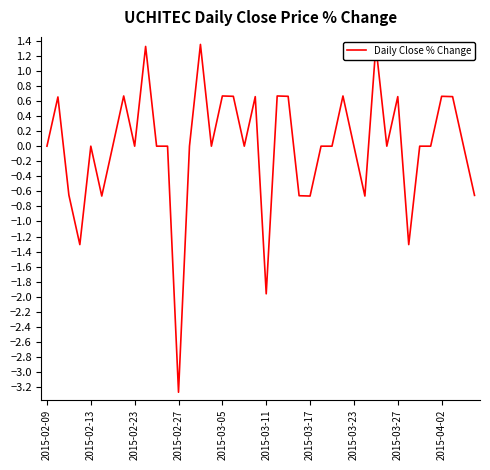

What is the difference between the maximum and minimum values?

4.6